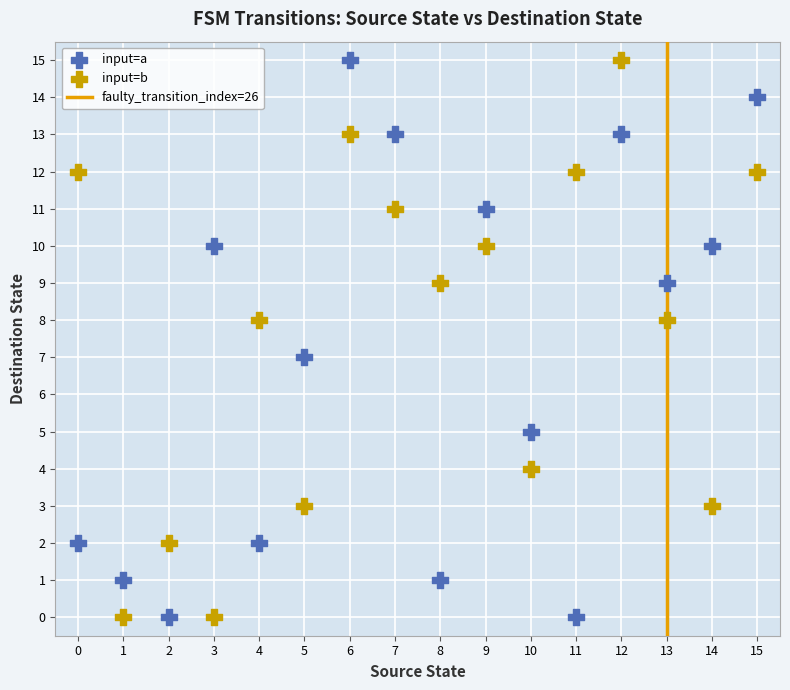

Across all data points, what is the range of Y values (max minus min)?

15